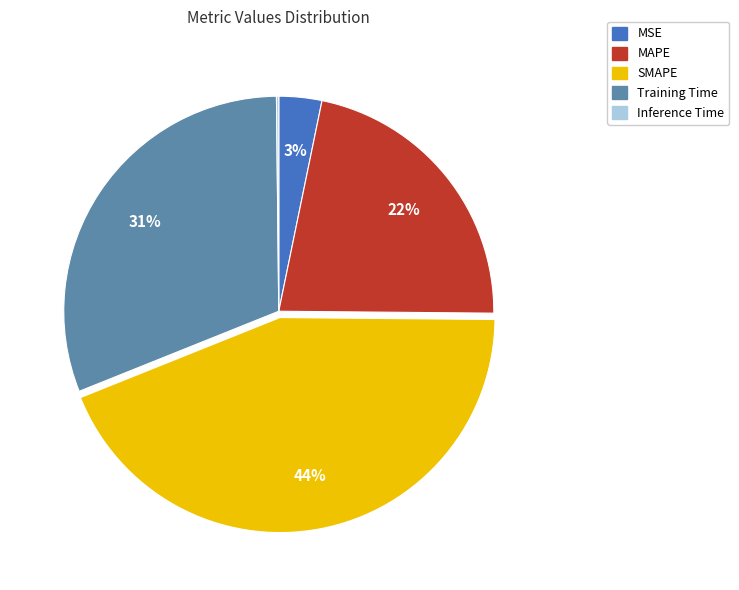

Is it true that Training Time is 31% of the pie?

True